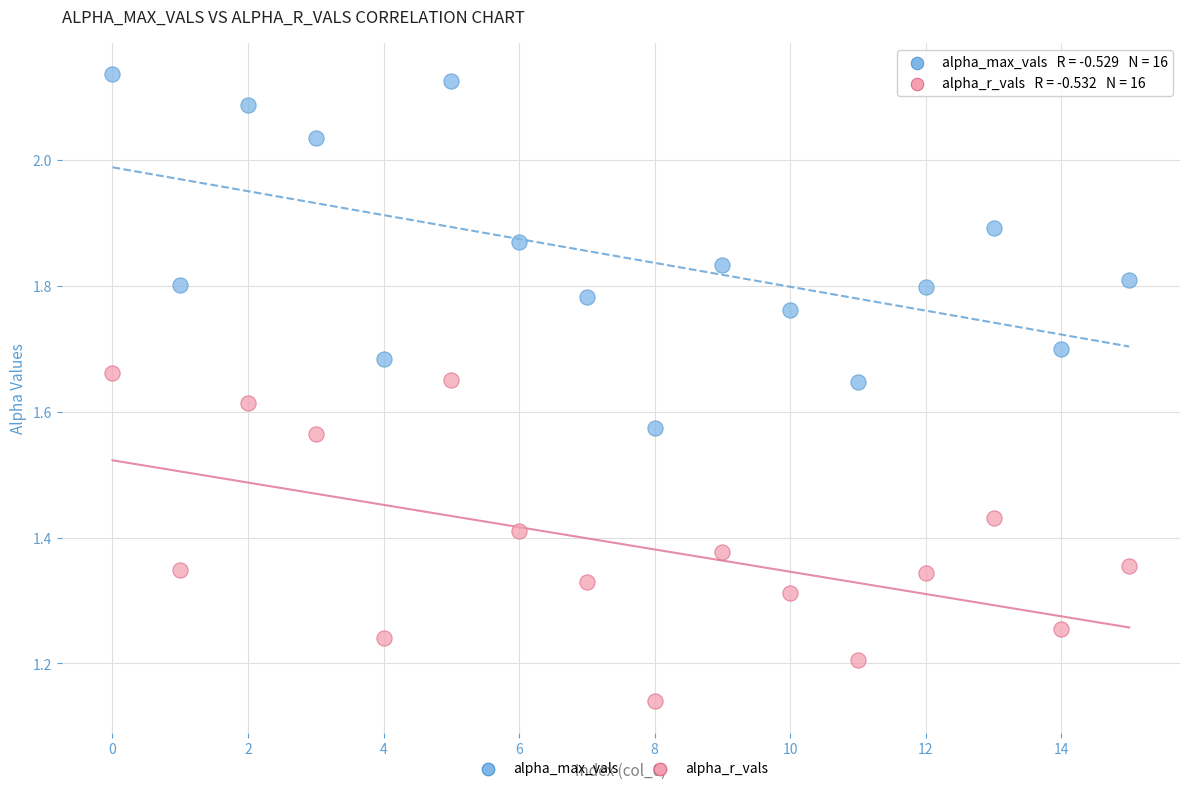

Which series reaches the maximum Y coordinate?

alpha_max_vals